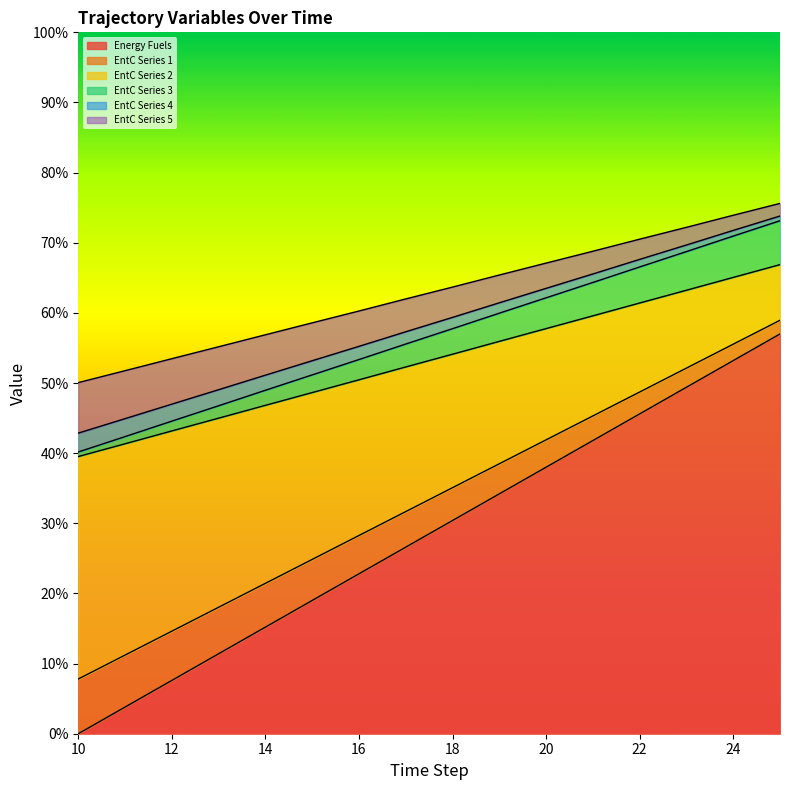

The EntC Series 1 series shows 0.1 at 12. True or false?

True